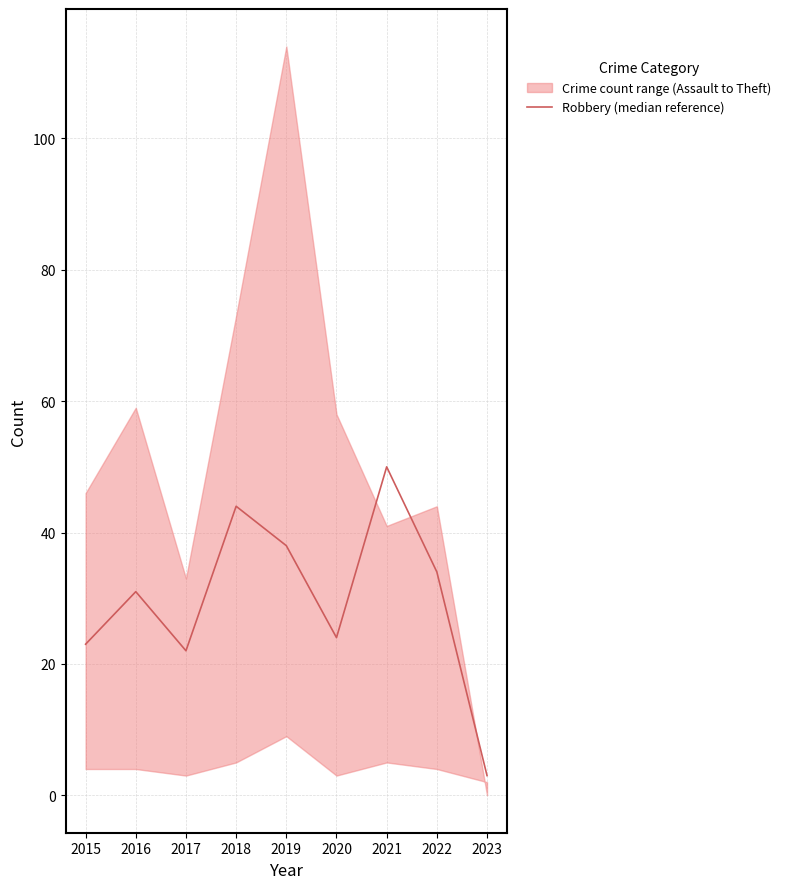

What is the sum of all values?

269